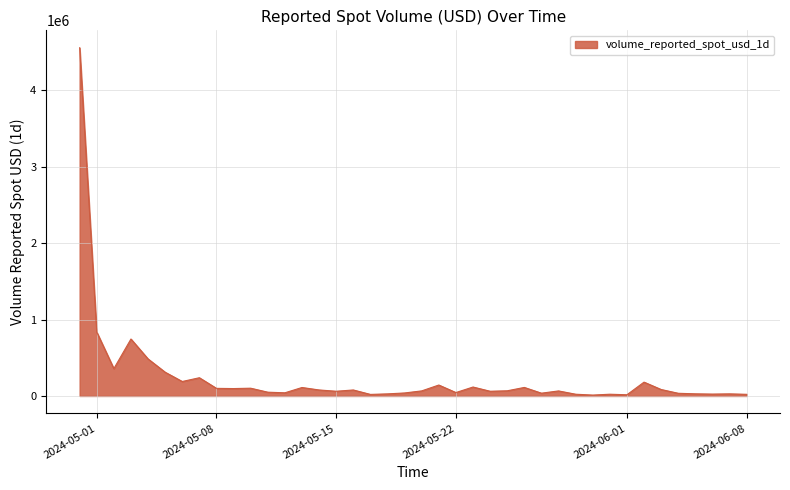

What is the difference between the maximum and minimum values?

4547600.3